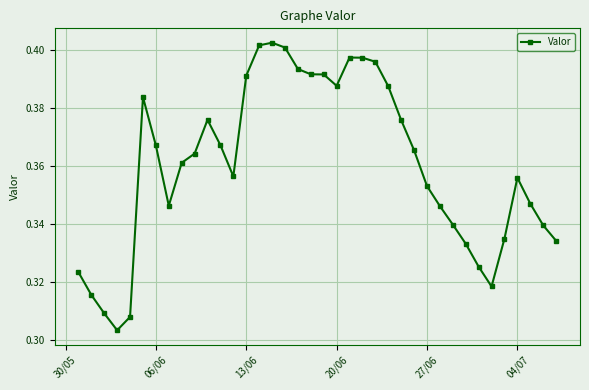

True or false: the data has more than 0 interior local peaks.

True